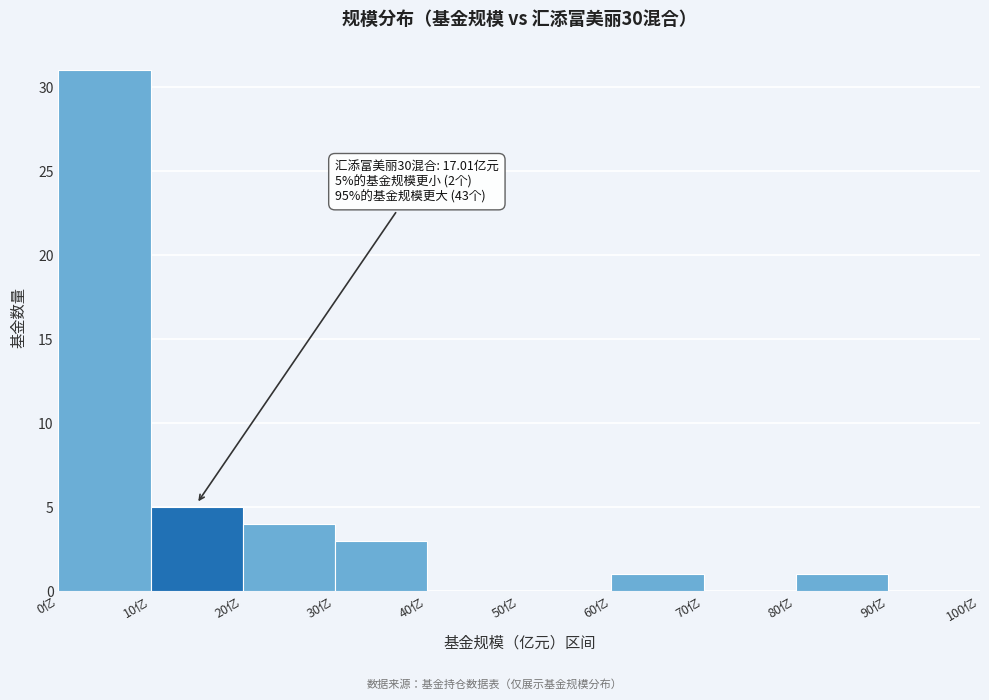

Over which range of the x-axis is the bar tallest?

0 to 10